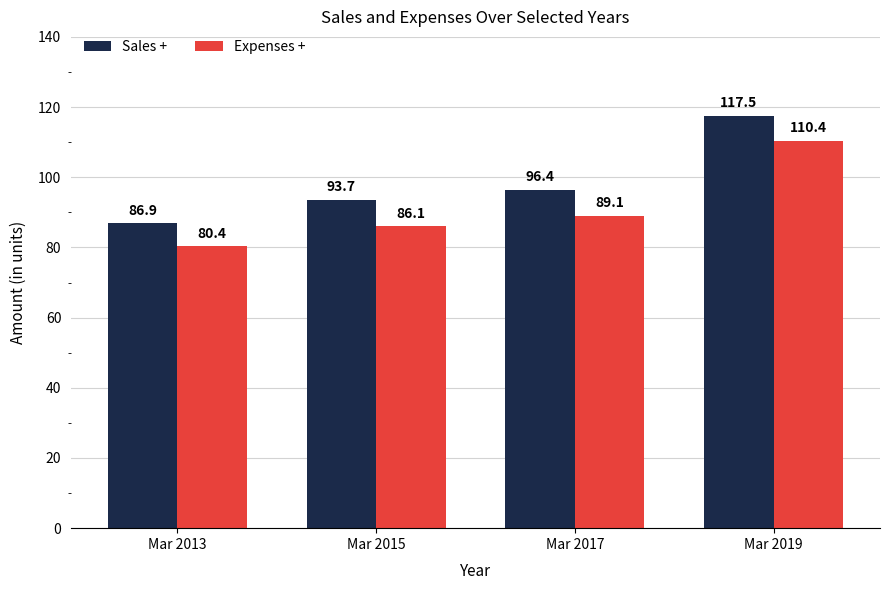

At which category is the sum across all series the highest?

Mar 2019